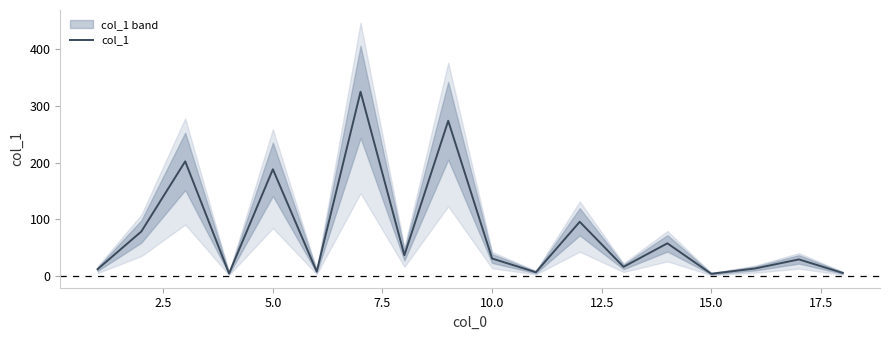

Is it true that col_1 equals 9.1 at 10.0?

False